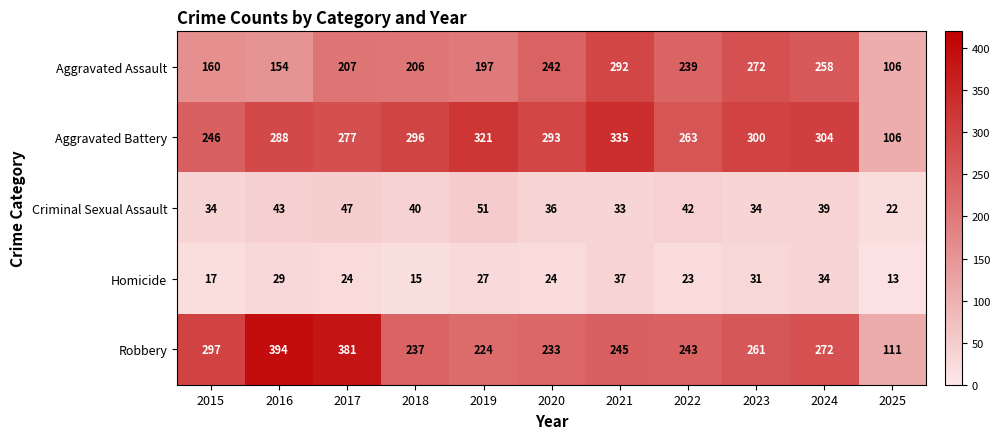

What is the total value across all series at 2016?

908